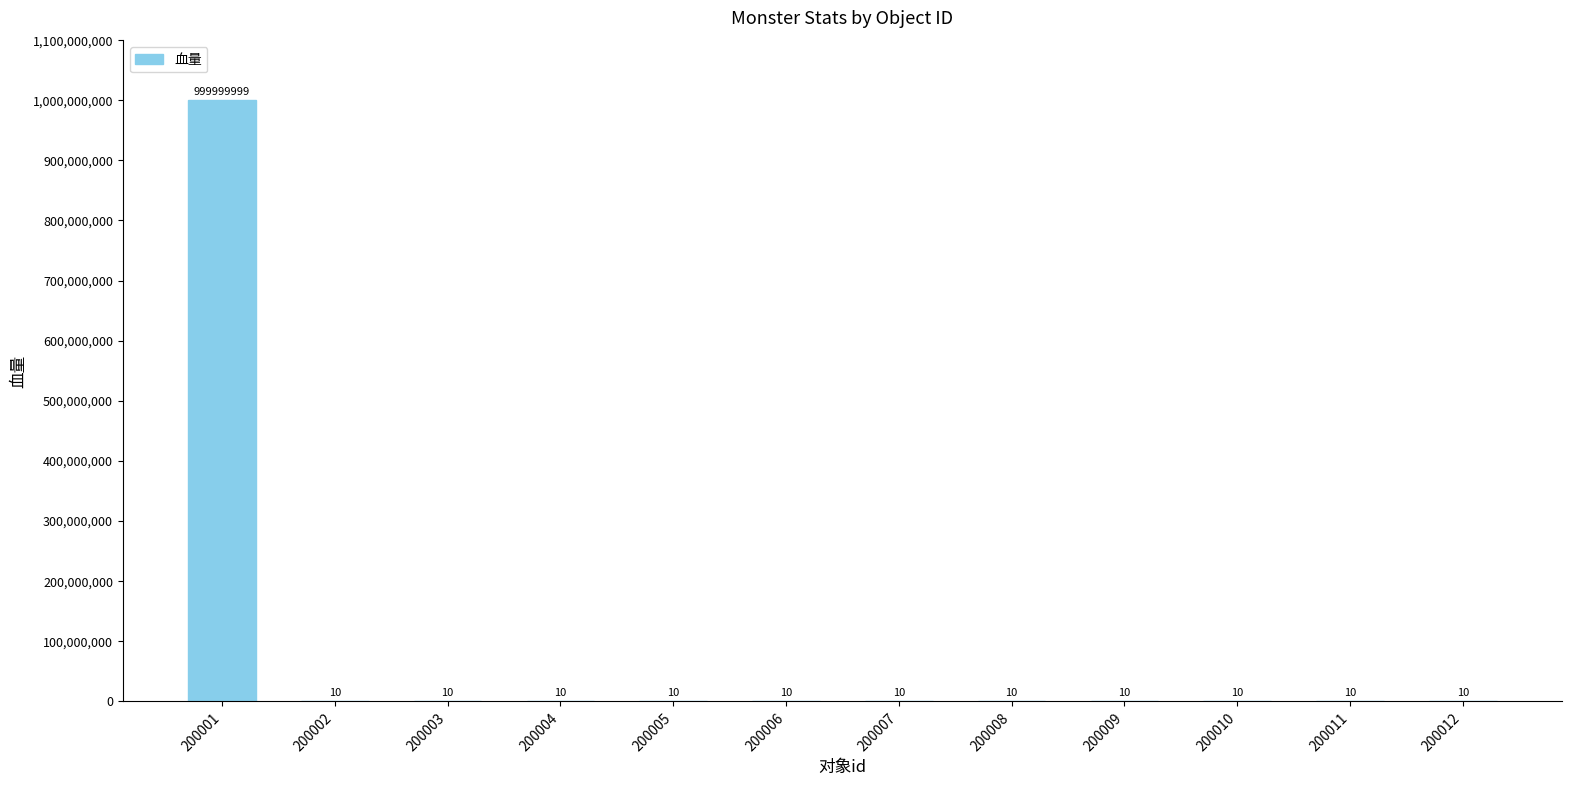

True or false: the data shows 10 at 200010.

True